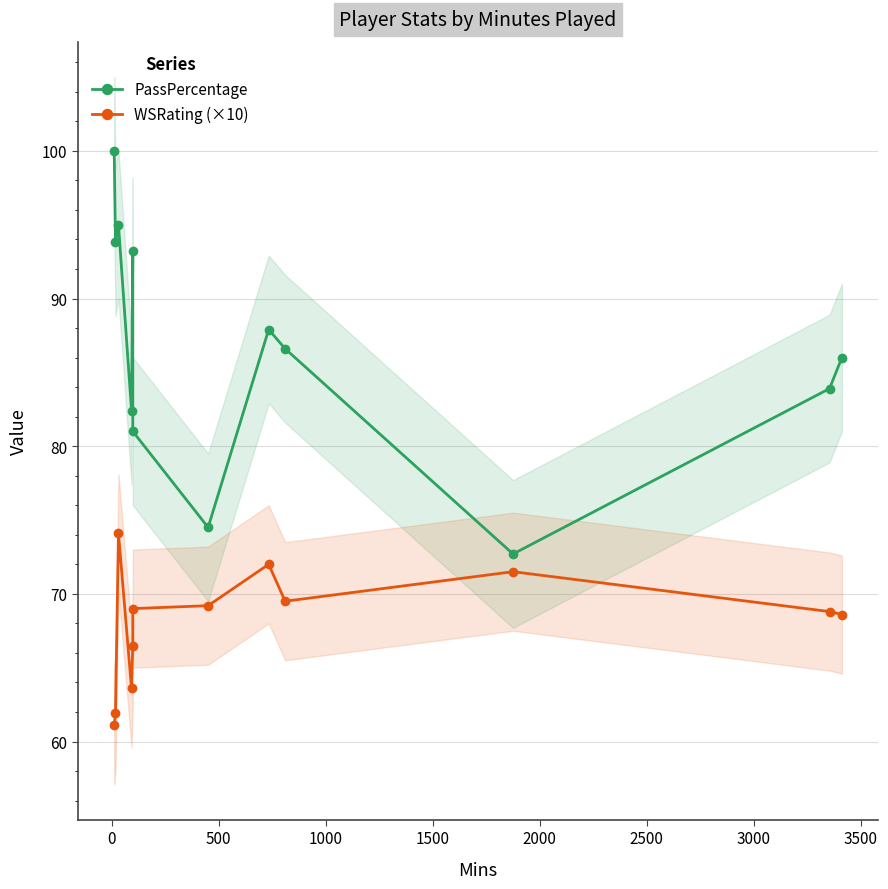

How many data points does each series have?

12